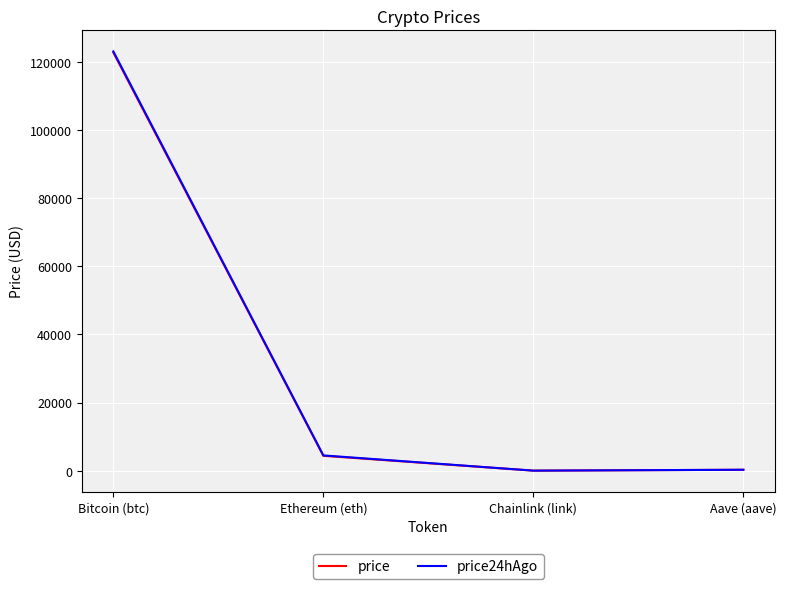

What position from the right is Aave (aave)?

1